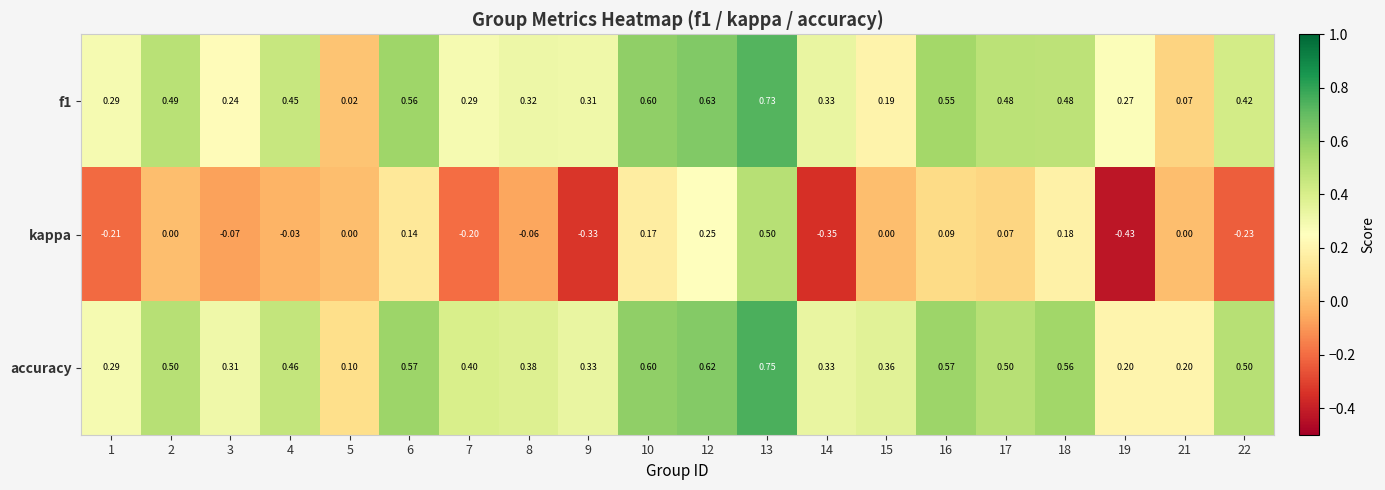

Which series changed the most between 14 and 22?

accuracy